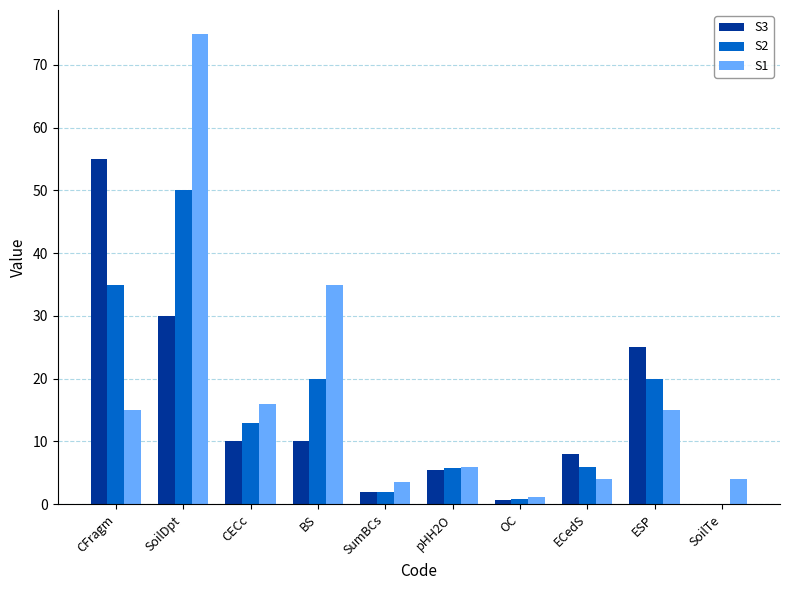

Which category has the highest value in the S3 series?

CFragm